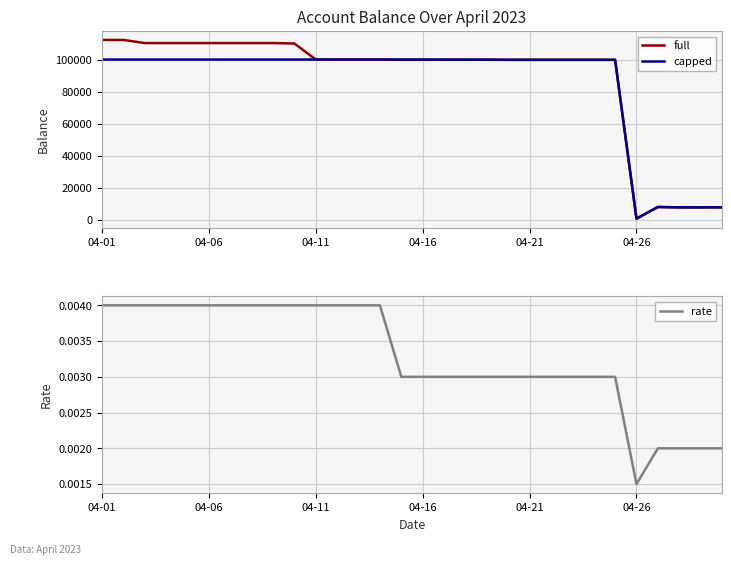

What position from the left is 19?

20